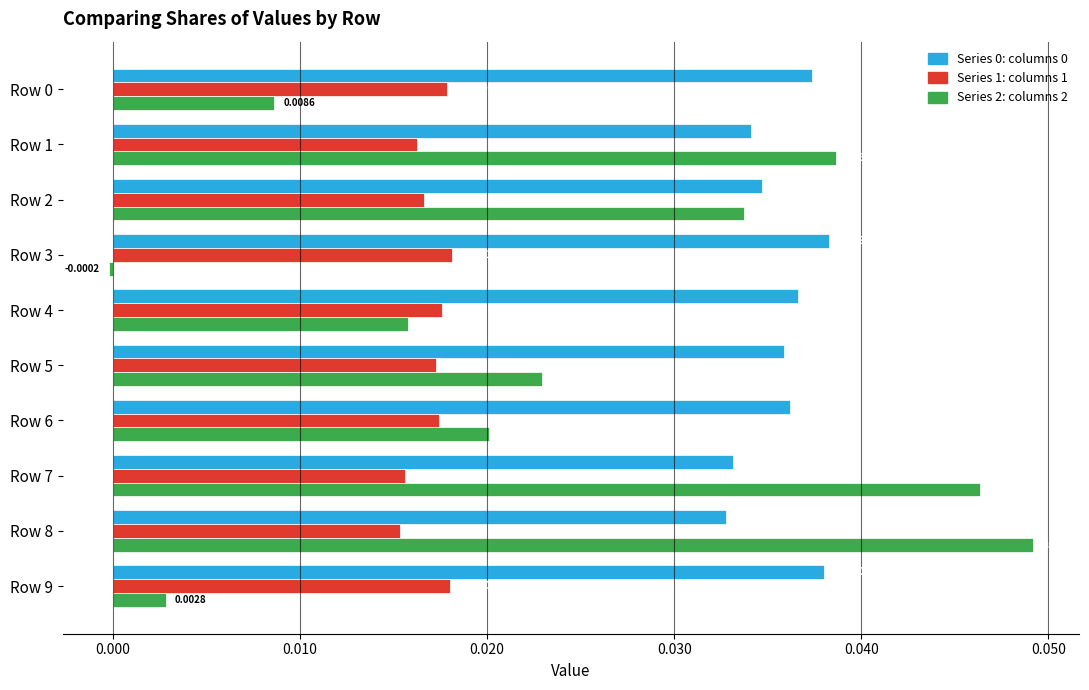

At which category is the sum across all series the highest?

Row 8